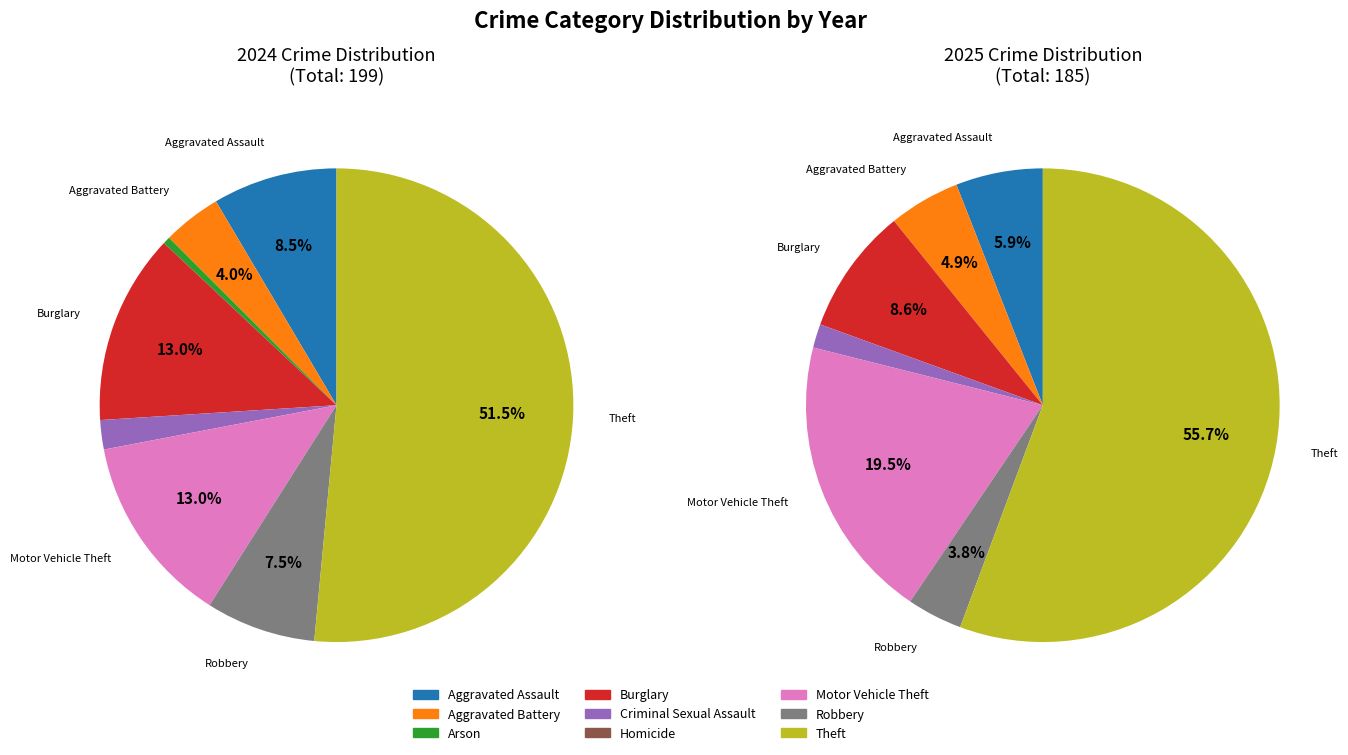

To the nearest percent, what percentage of the pie is Aggravated Battery?

5%